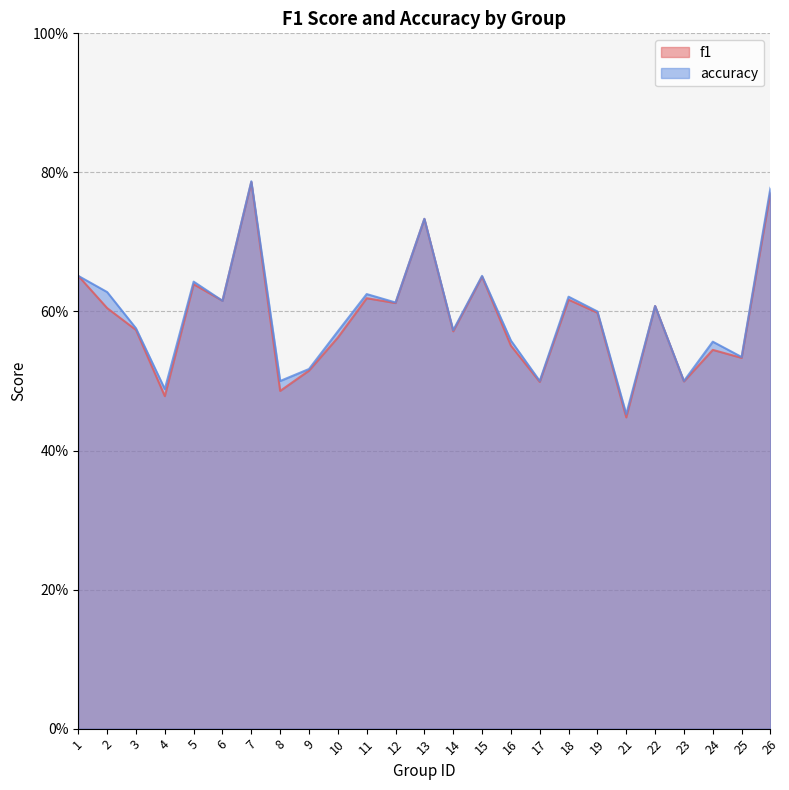

What is the total value across all series at 24?

1.1